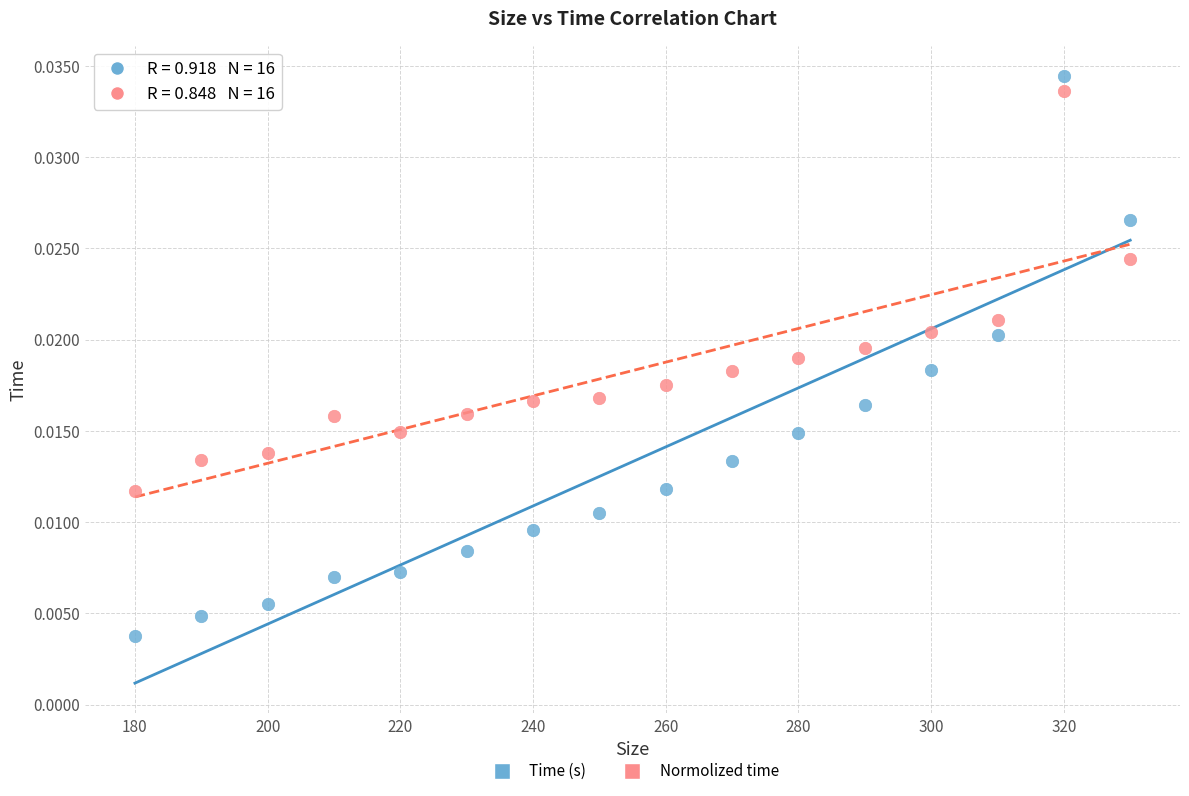

Count the number of points in this scatter plot.

32